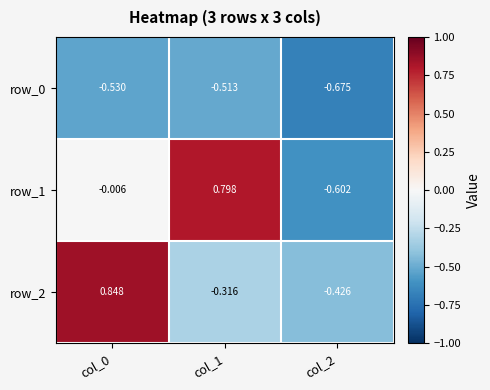

What is the difference between the maximum and minimum values in the row_2 series?

1.3